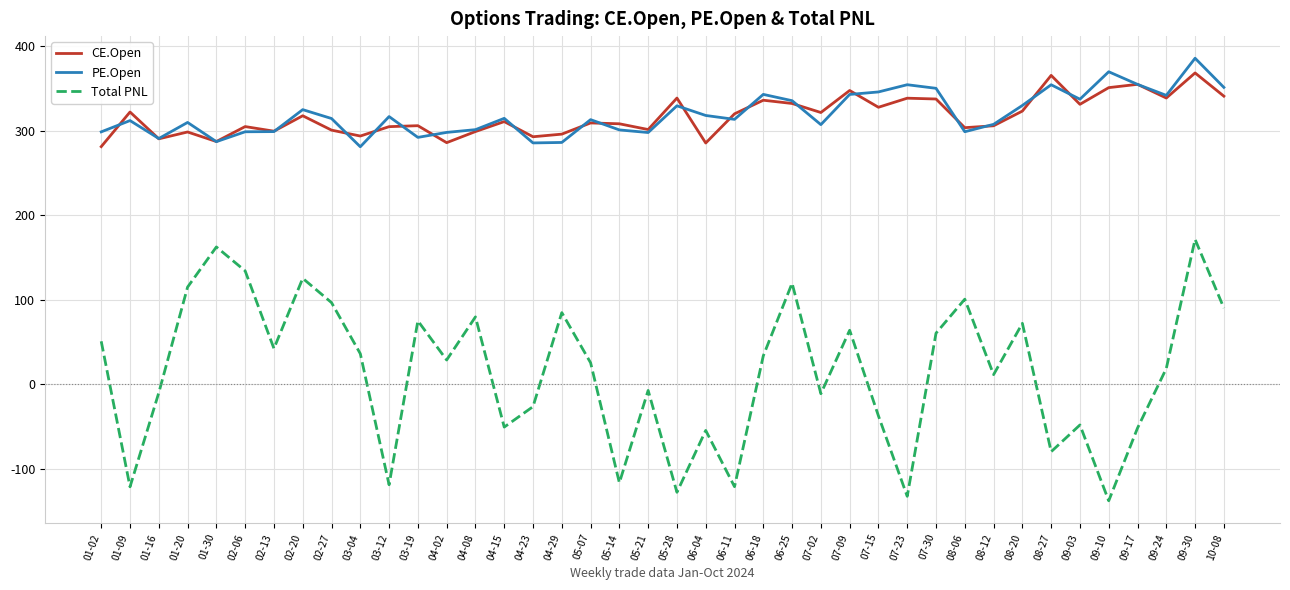

How many negative values does the Total PNL series have?

17